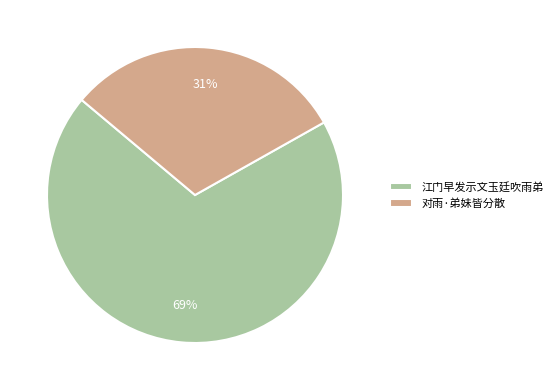

To the nearest percent, what is the average slice percentage?

50%